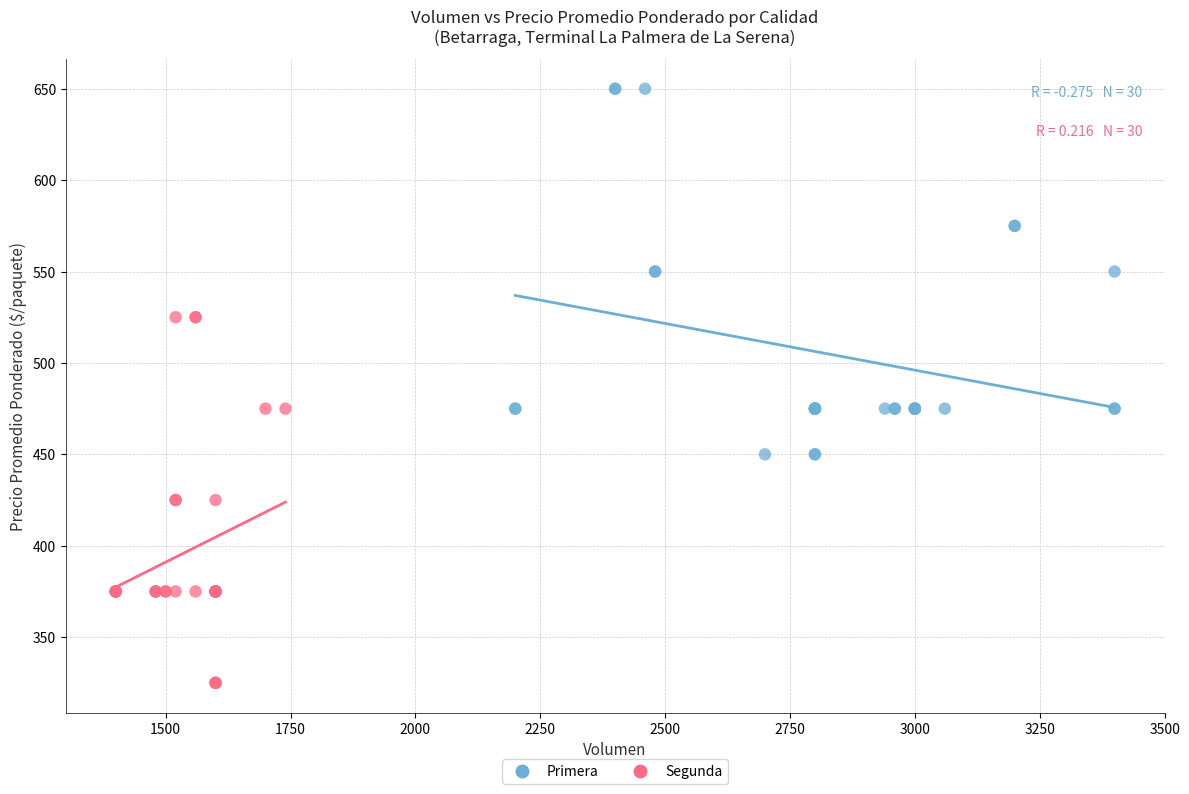

Which series contains the highest Y value?

Primera